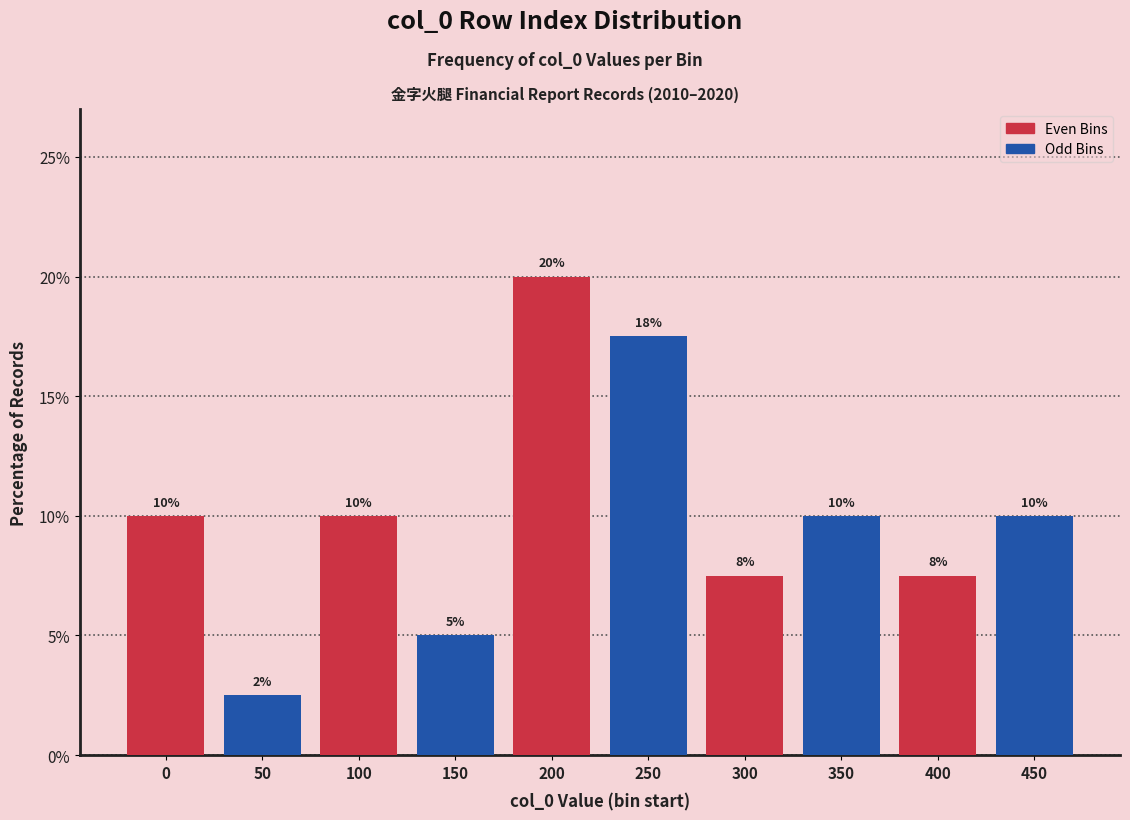

At 0, list the series in order from largest to smallest.

Even Bins, Odd Bins